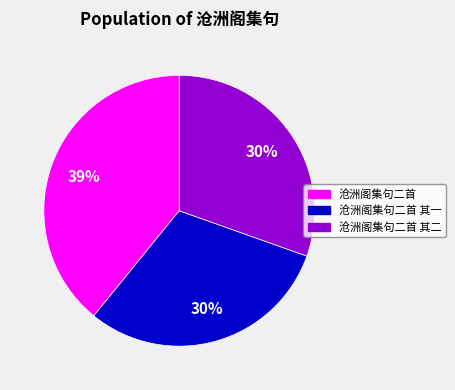

What is the largest slice in the pie chart?

沧洲阁集句二首